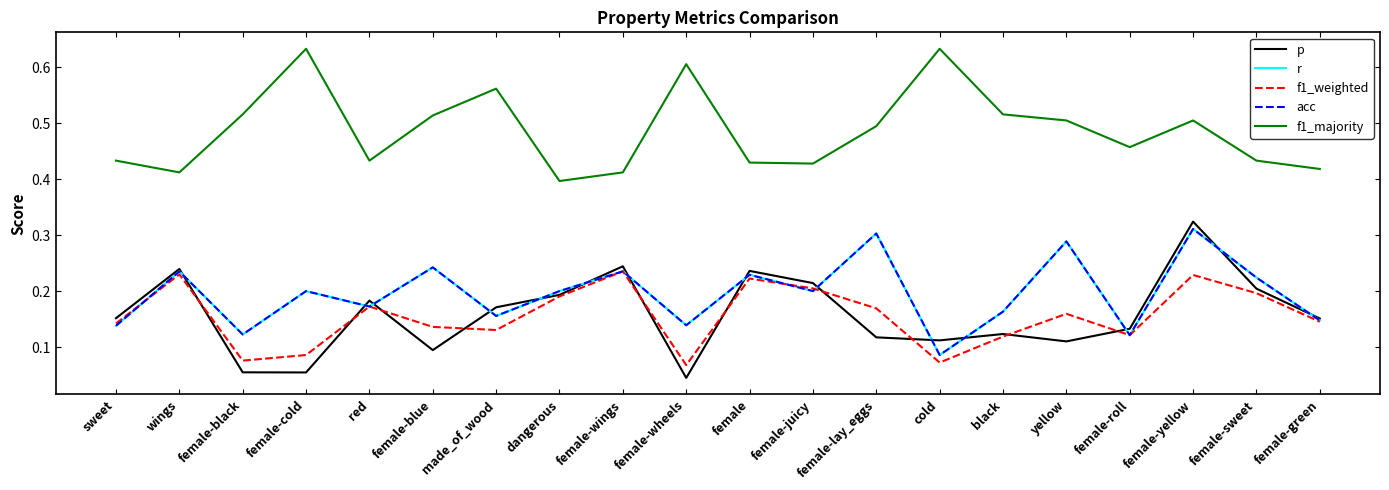

Is it true that p equals 0.1 at female-lay_eggs?

True